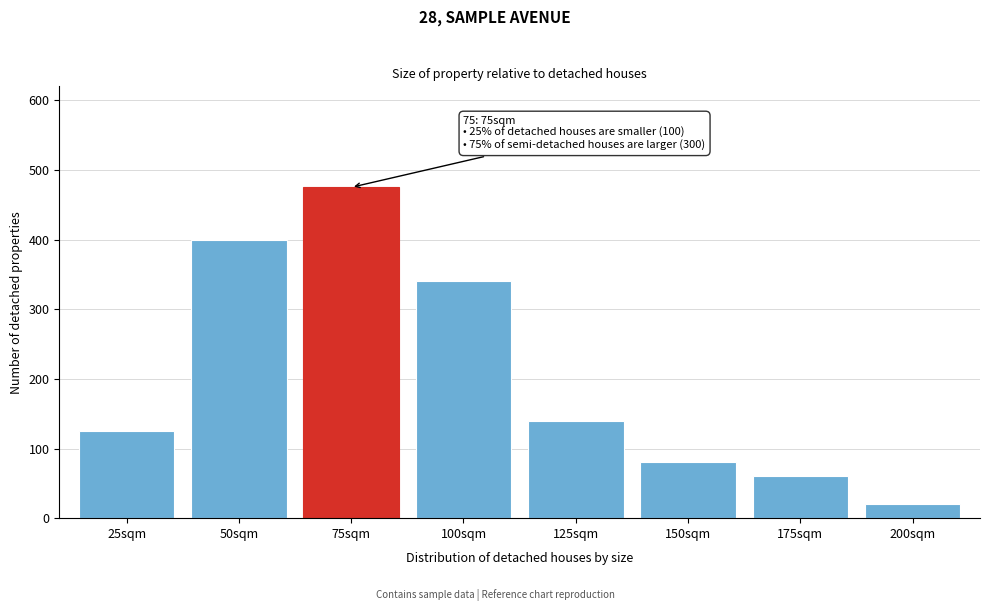

Reading left to right, what are all the values shown in this chart?

125	400	475	340	140	80	60	20